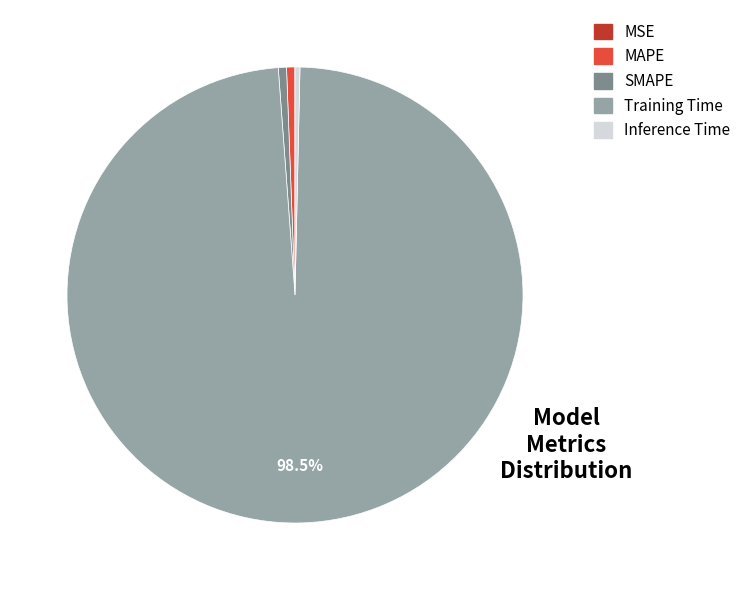

Do Inference Time and MAPE together represent more than half of the pie?

No